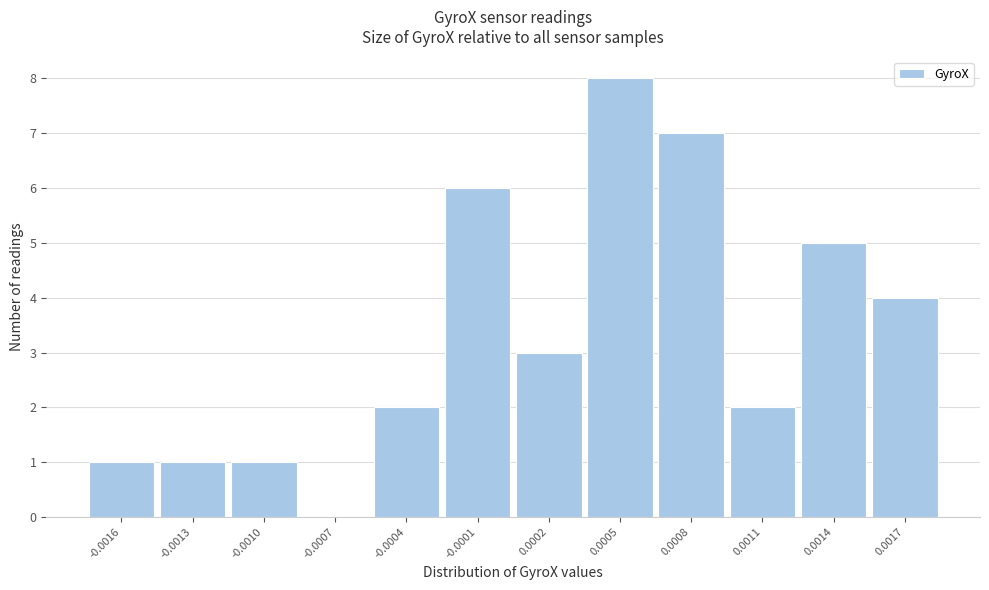

Reading right to left, extract all data points from this chart.

0.0017=4	0.0014=5	0.0011=2	0.0008=7	0.0005=8	0.0002=3	-0.0001=6	-0.0004=2	-0.0007=0	-0.0010=1	-0.0013=1	-0.0016=1